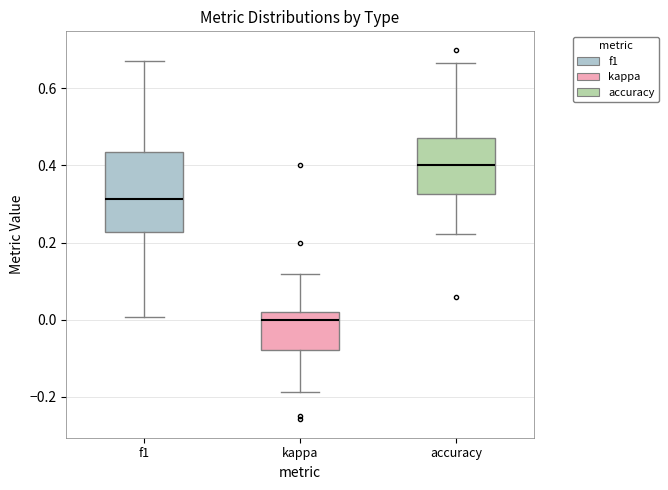

Reading left to right, transcribe this box plot: for each box, give where its median line is, the range the box spans, and where its two whiskers end, as read against the y-axis. The values are not printed on the chart, so give them approximately, as read against the axis.

f1: median 0.32, box 0.22 to 0.44, whiskers 0.00 to 0.68
kappa: median 0.00, box -0.08 to 0.02, whiskers -0.18 to 0.12
accuracy: median 0.40, box 0.32 to 0.48, whiskers 0.22 to 0.66